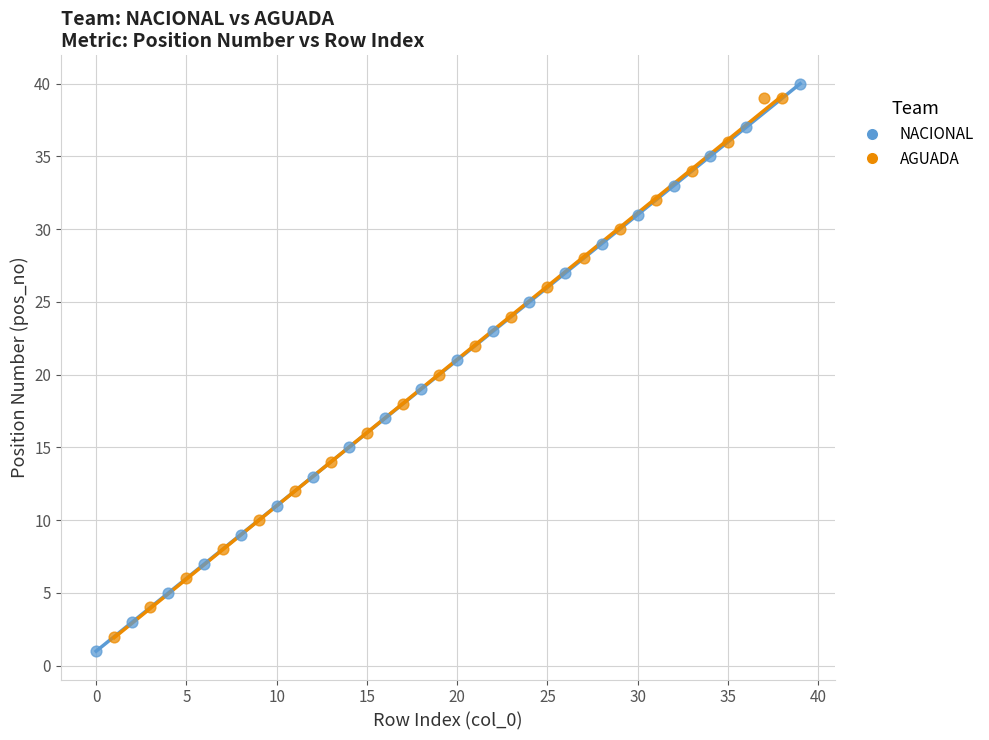

Which series reaches the maximum Y coordinate?

NACIONAL